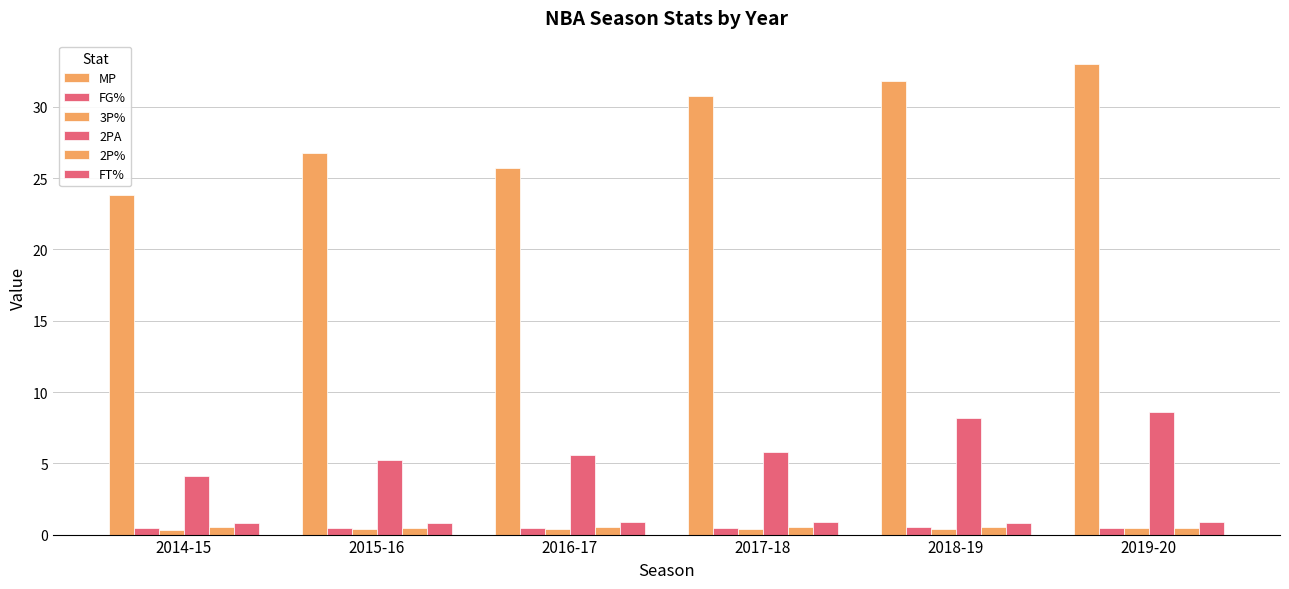

Reading right to left, list all the values displayed in this chart.

MP: 33.0	31.8	30.8	25.7	26.8	23.8
FG%: 0.5	0.5	0.5	0.4	0.4	0.5
3P%: 0.5	0.4	0.4	0.4	0.4	0.4
2PA: 8.6	8.2	5.8	5.6	5.2	4.1
2P%: 0.5	0.5	0.5	0.5	0.5	0.5
FT%: 0.9	0.8	0.9	0.9	0.8	0.8